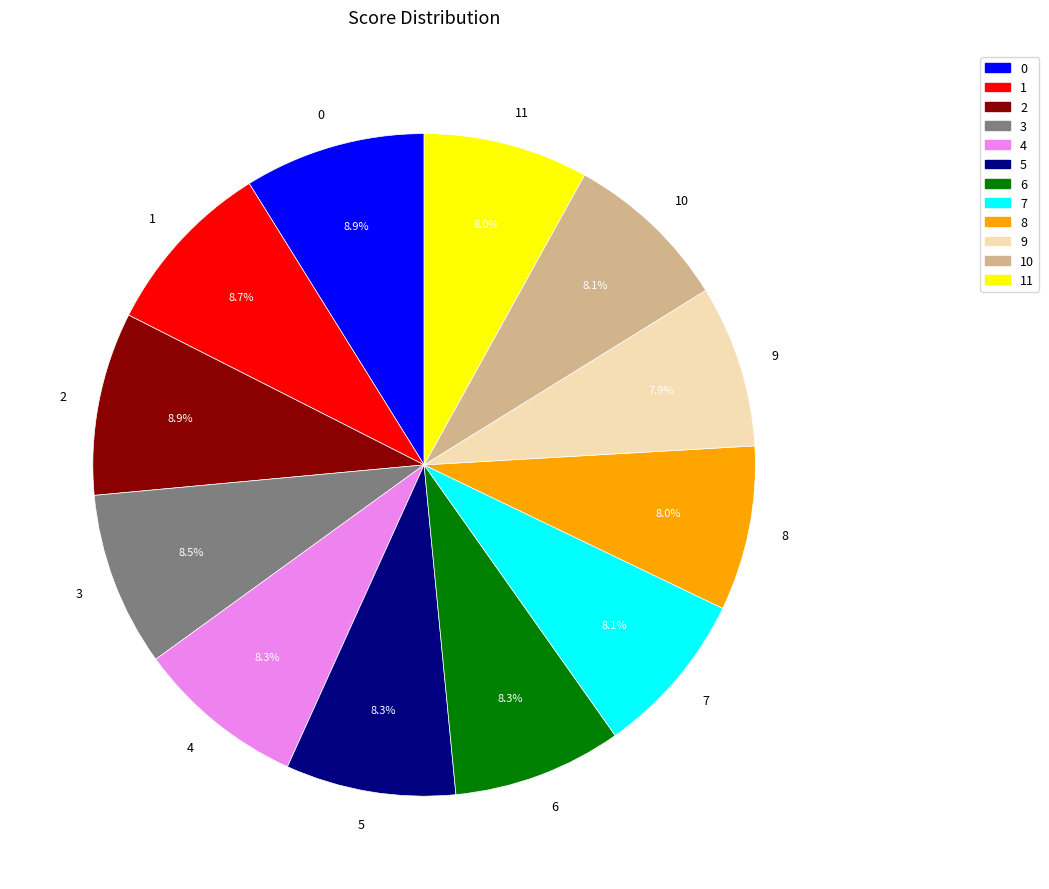

Does 4 represent more than half of the total?

No